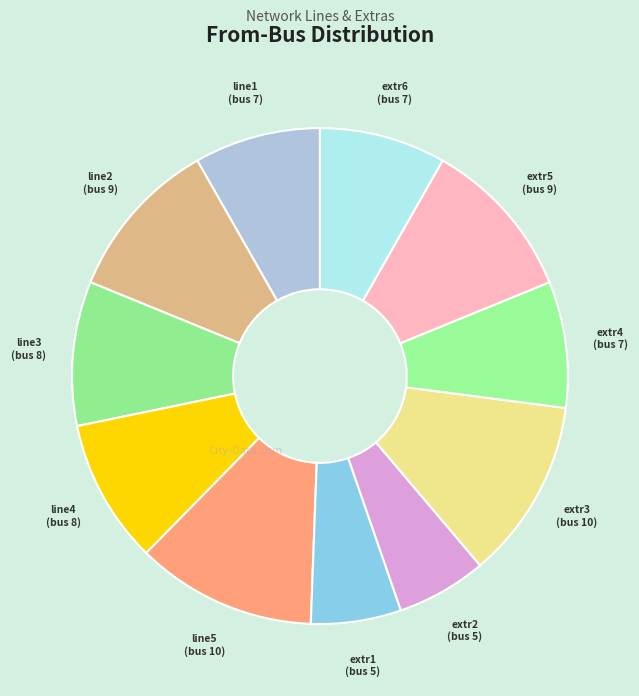

Combined, do extr6 and line4 account for over 50%?

No